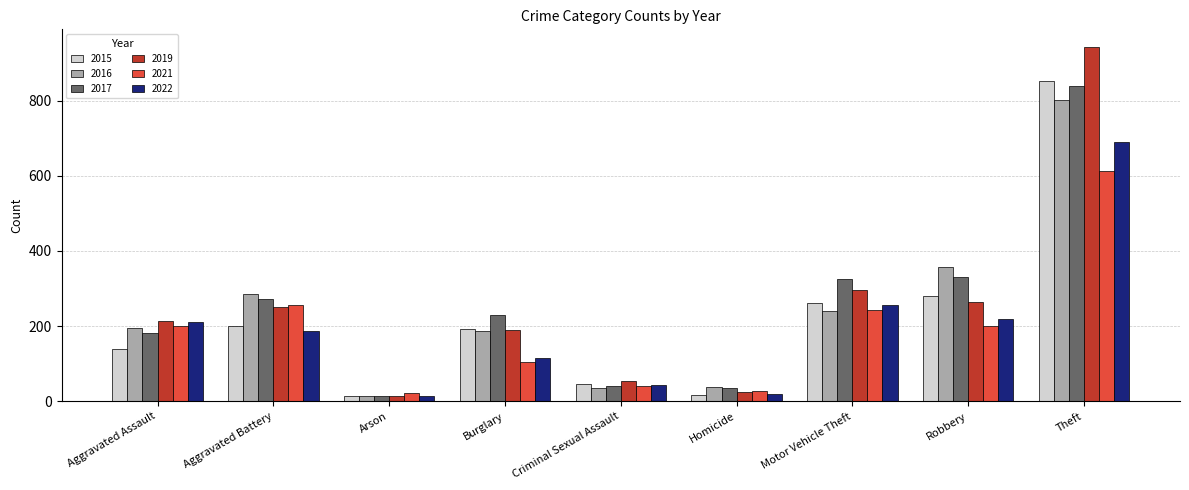

Is the value of 2022 at Criminal Sexual Assault greater than the value of 2016 at Motor Vehicle Theft?

No